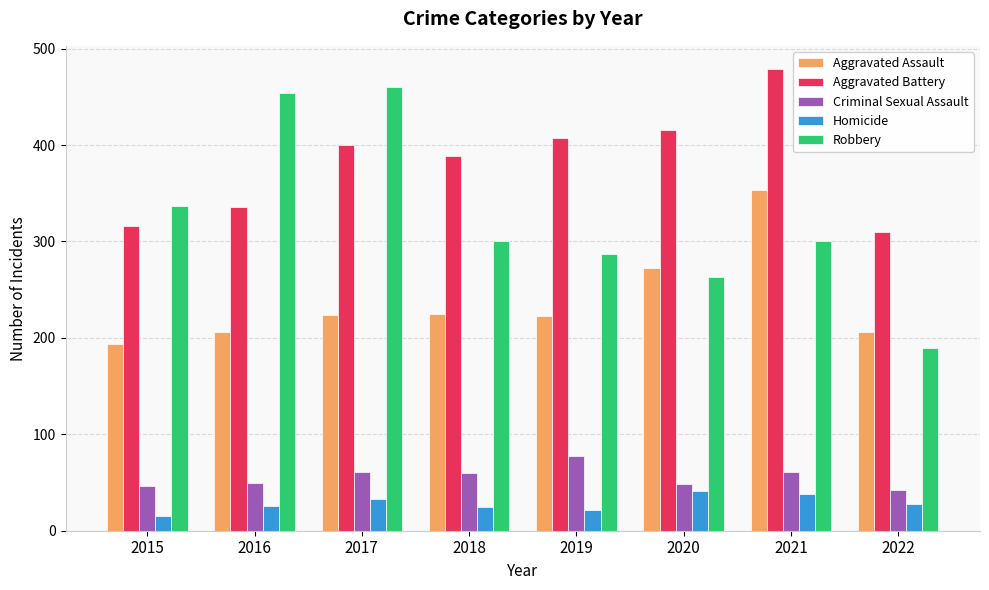

At how many categories does at least one series exceed 49?

8